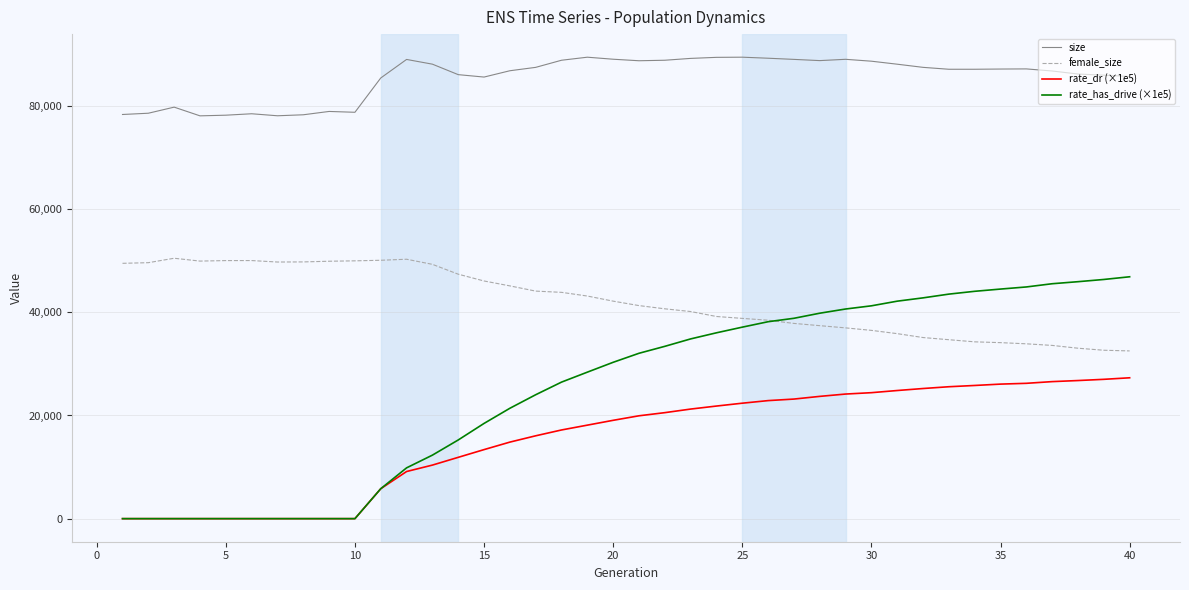

What is the maximum value for female_size?

50476.0